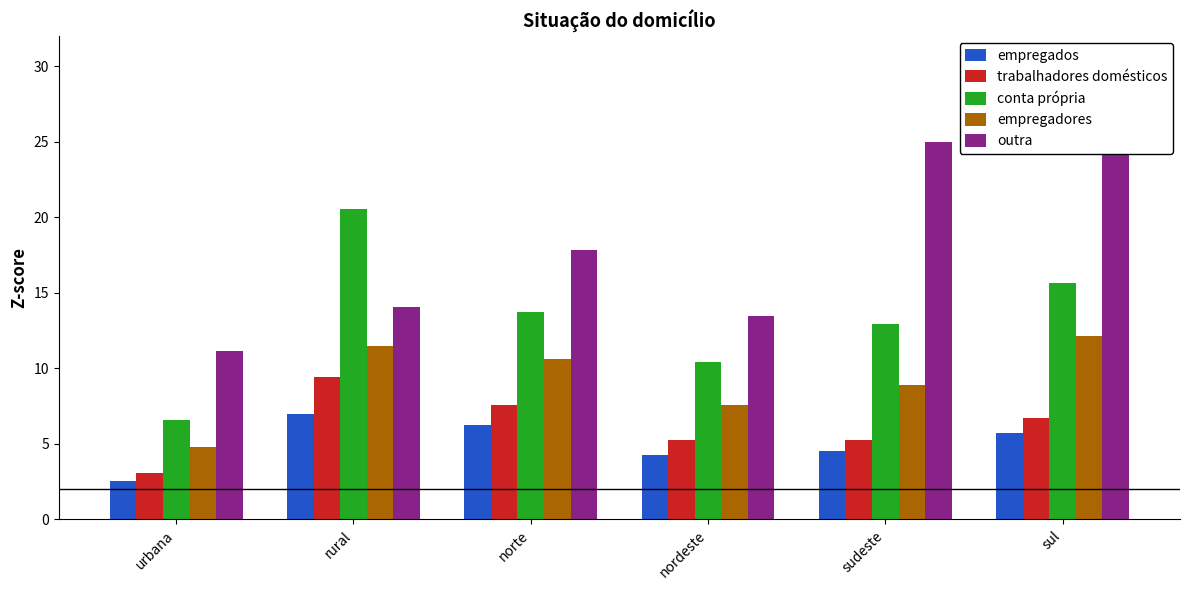

Is it true that conta própria equals 9.8 at sul?

False